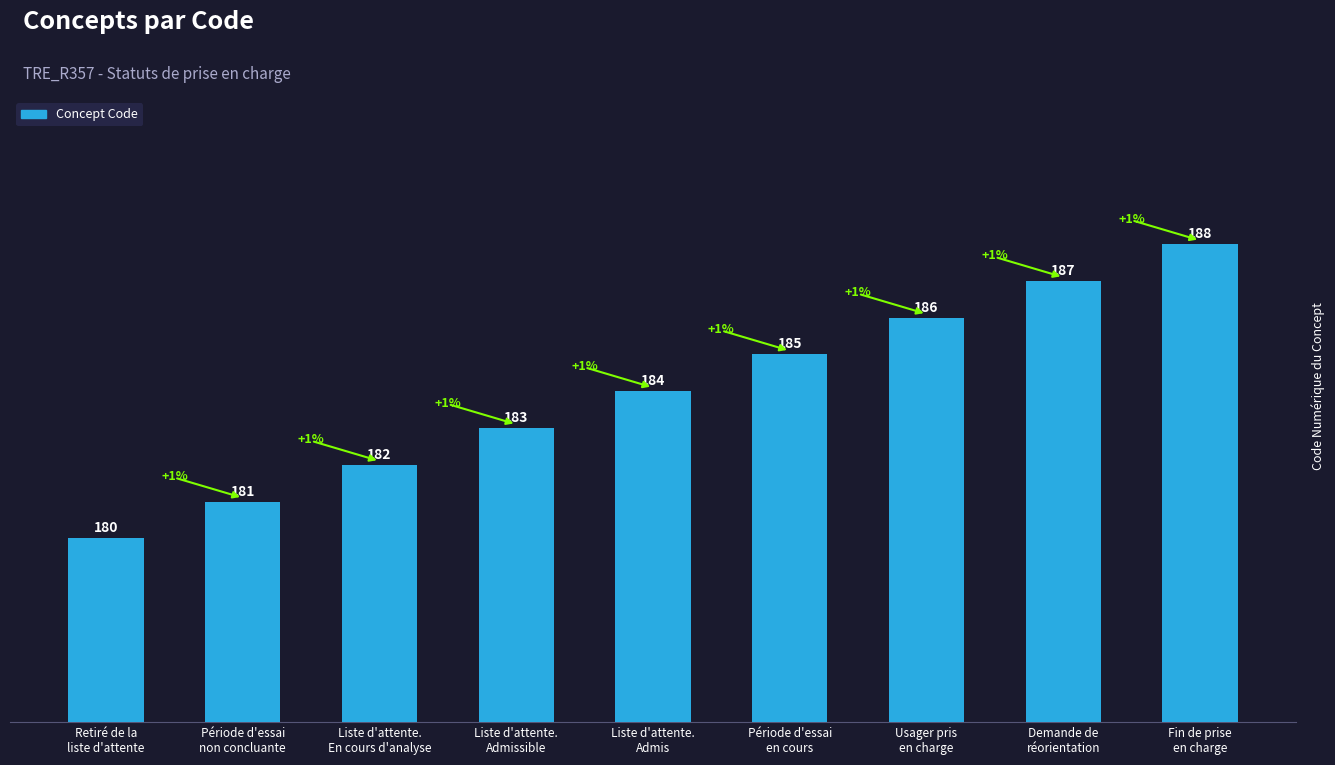

What is the label of the 7th bar from the left?

Usager pris
en charge